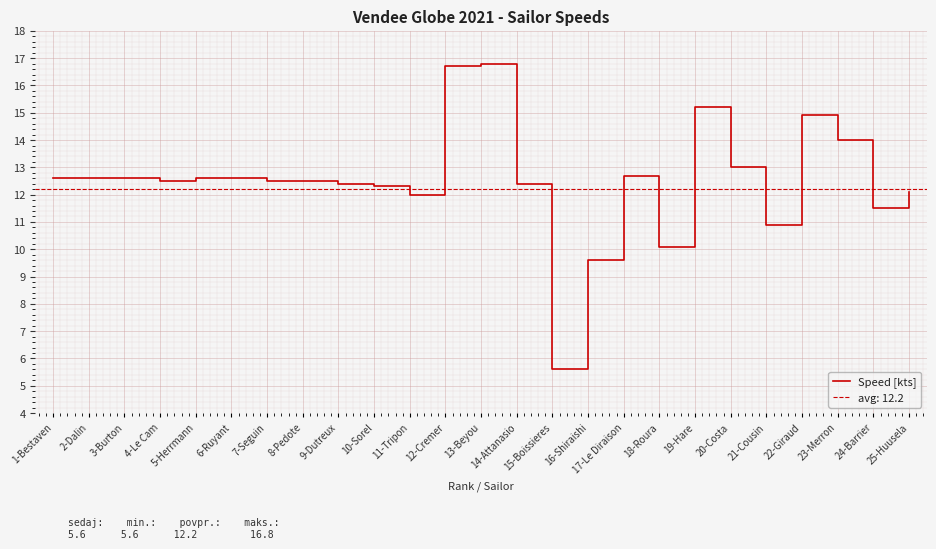

What is the greatest value displayed?

16.8